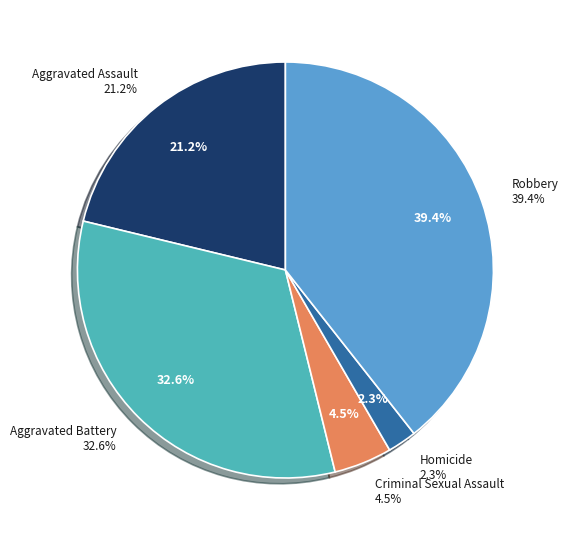

Which has a higher value, Criminal Sexual Assault or Aggravated Assault?

Aggravated Assault